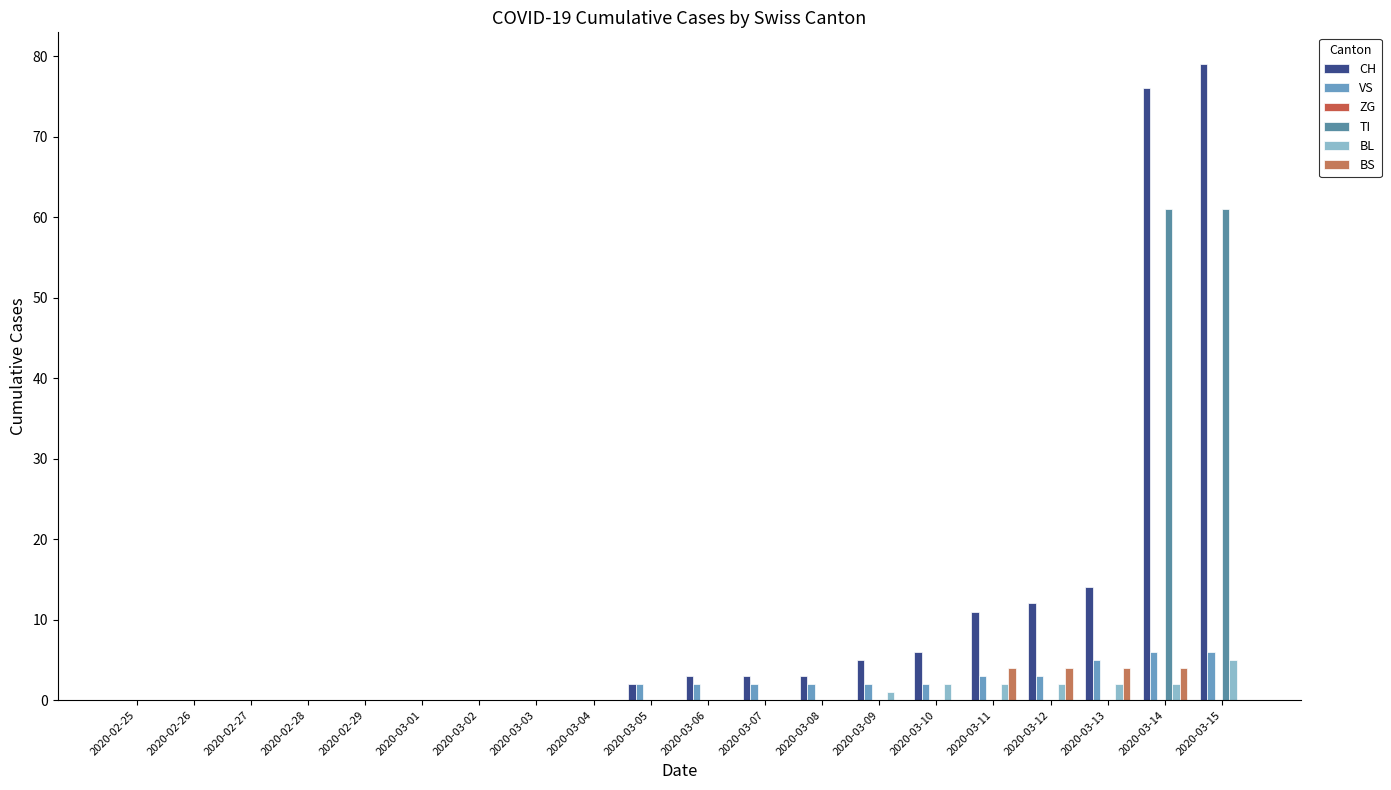

Reading left to right, what are all the values shown in this chart?

CH: 2020-02-25=0	2020-02-26=0	2020-02-27=0	2020-02-28=0	2020-02-29=0	2020-03-01=0	2020-03-02=0	2020-03-03=0	2020-03-04=0	2020-03-05=2	2020-03-06=3	2020-03-07=3	2020-03-08=3	2020-03-09=5	2020-03-10=6	2020-03-11=11	2020-03-12=12	2020-03-13=14	2020-03-14=76	2020-03-15=79
VS: 2020-02-25=0	2020-02-26=0	2020-02-27=0	2020-02-28=0	2020-02-29=0	2020-03-01=0	2020-03-02=0	2020-03-03=0	2020-03-04=0	2020-03-05=2	2020-03-06=2	2020-03-07=2	2020-03-08=2	2020-03-09=2	2020-03-10=2	2020-03-11=3	2020-03-12=3	2020-03-13=5	2020-03-14=6	2020-03-15=6
ZG: 2020-02-25=0	2020-02-26=0	2020-02-27=0	2020-02-28=0	2020-02-29=0	2020-03-01=0	2020-03-02=0	2020-03-03=0	2020-03-04=0	2020-03-05=0	2020-03-06=0	2020-03-07=0	2020-03-08=0	2020-03-09=0	2020-03-10=0	2020-03-11=0	2020-03-12=0	2020-03-13=0	2020-03-14=0	2020-03-15=0
TI: 2020-02-25=0	2020-02-26=0	2020-02-27=0	2020-02-28=0	2020-02-29=0	2020-03-01=0	2020-03-02=0	2020-03-03=0	2020-03-04=0	2020-03-05=0	2020-03-06=0	2020-03-07=0	2020-03-08=0	2020-03-09=0	2020-03-10=0	2020-03-11=0	2020-03-12=0	2020-03-13=0	2020-03-14=61	2020-03-15=61
BL: 2020-02-25=0	2020-02-26=0	2020-02-27=0	2020-02-28=0	2020-02-29=0	2020-03-01=0	2020-03-02=0	2020-03-03=0	2020-03-04=0	2020-03-05=0	2020-03-06=0	2020-03-07=0	2020-03-08=0	2020-03-09=1	2020-03-10=2	2020-03-11=2	2020-03-12=2	2020-03-13=2	2020-03-14=2	2020-03-15=5
BS: 2020-02-25=0	2020-02-26=0	2020-02-27=0	2020-02-28=0	2020-02-29=0	2020-03-01=0	2020-03-02=0	2020-03-03=0	2020-03-04=0	2020-03-05=0	2020-03-06=0	2020-03-07=0	2020-03-08=0	2020-03-09=0	2020-03-10=0	2020-03-11=4	2020-03-12=4	2020-03-13=4	2020-03-14=4	2020-03-15=0